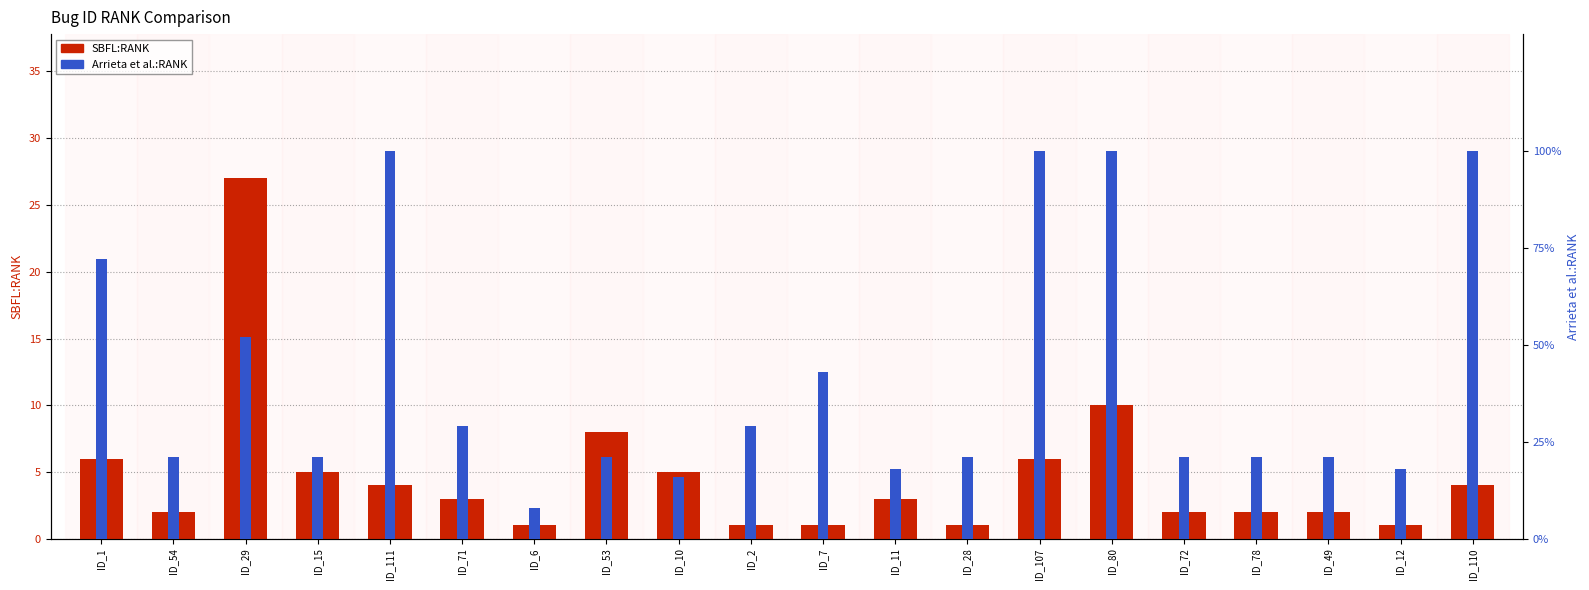

What is the difference between the maximum and minimum values in the SBFL:RANK series?

26